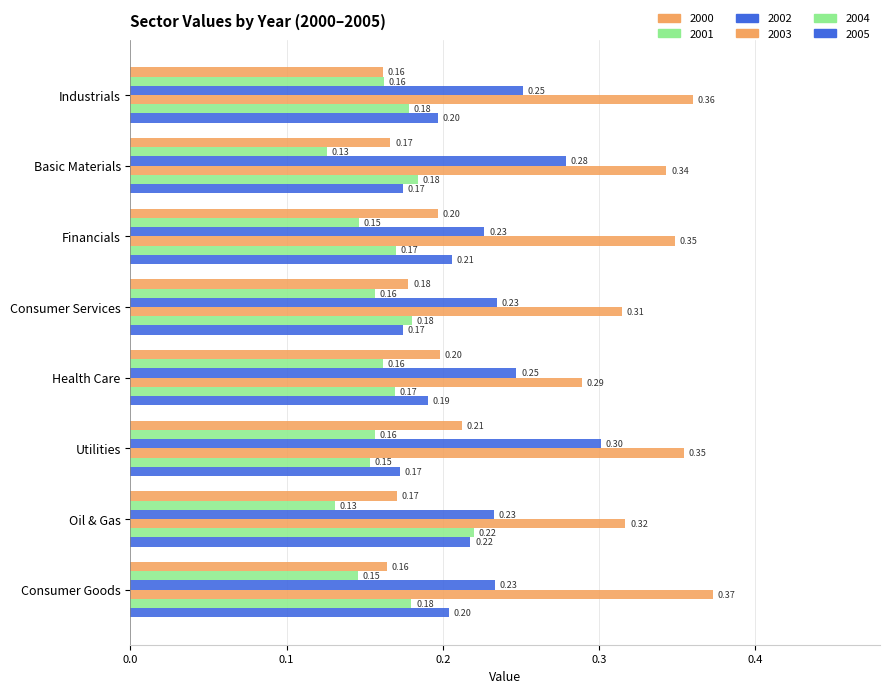

Rank the categories by 2001 value from lowest to highest.

Basic Materials, Oil & Gas, Consumer Goods, Financials, Utilities, Consumer Services, Health Care, Industrials